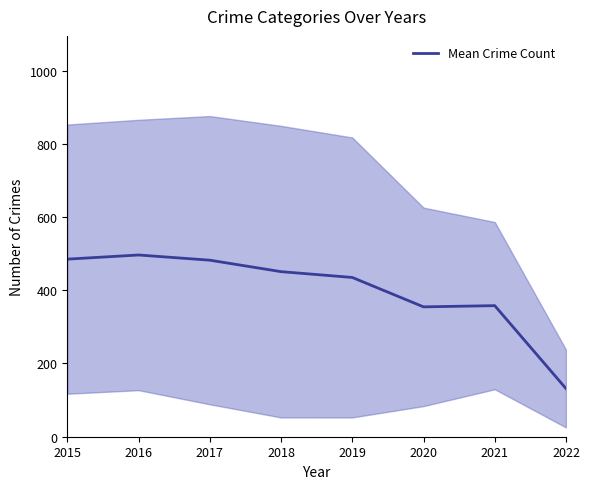

What is the value of the 1st point from the left?

485.0